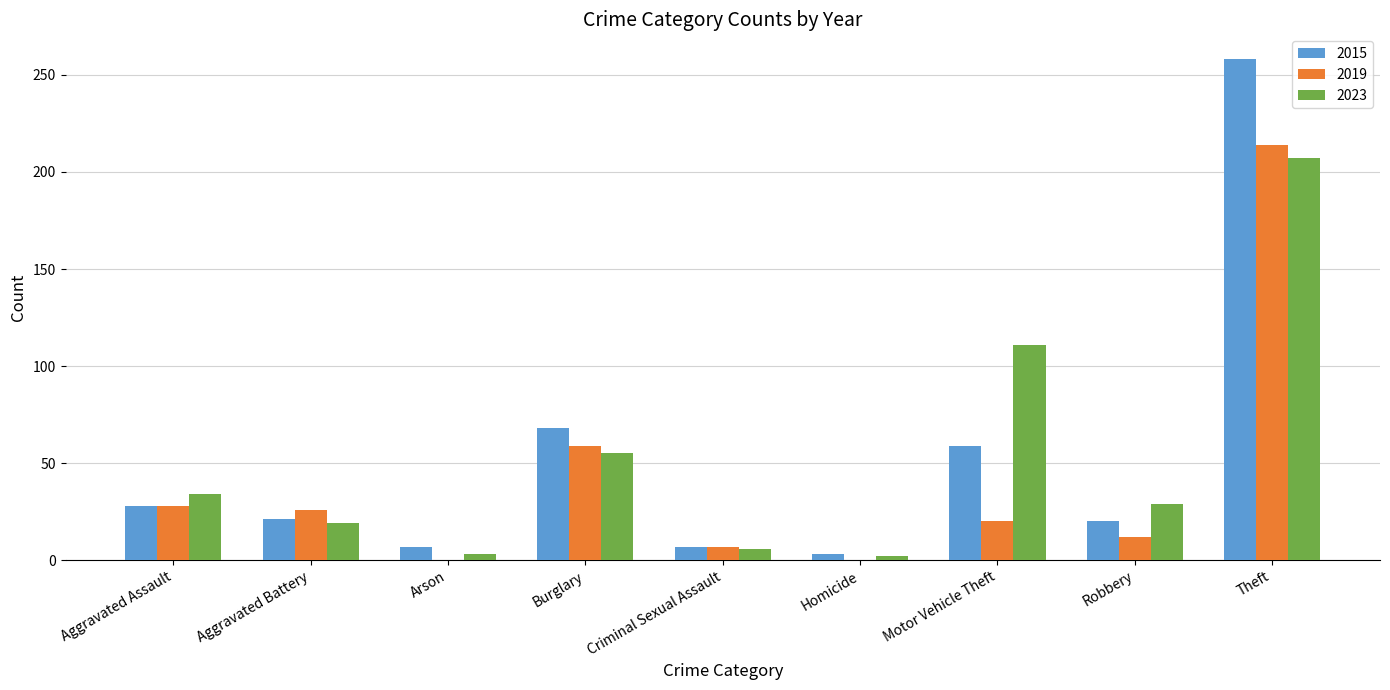

How many groups of bars are there?

9